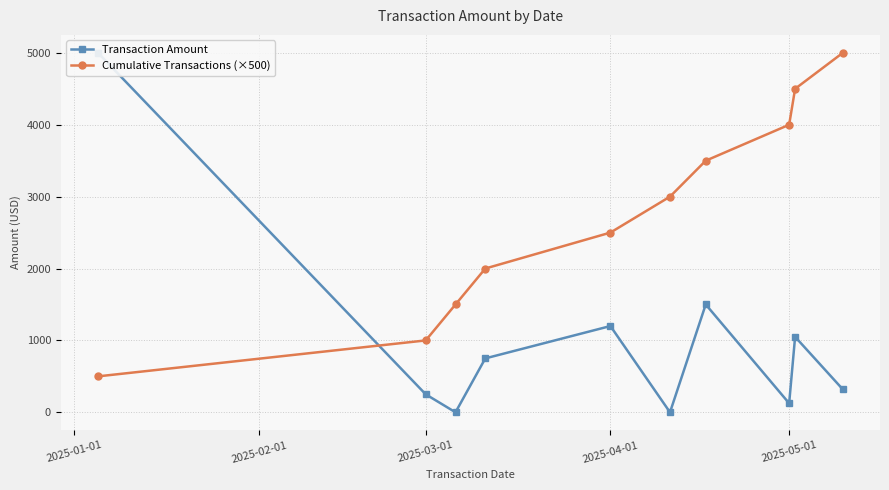

True or false: Cumulative Transactions (×500) has more than 2 interior local peaks.

False